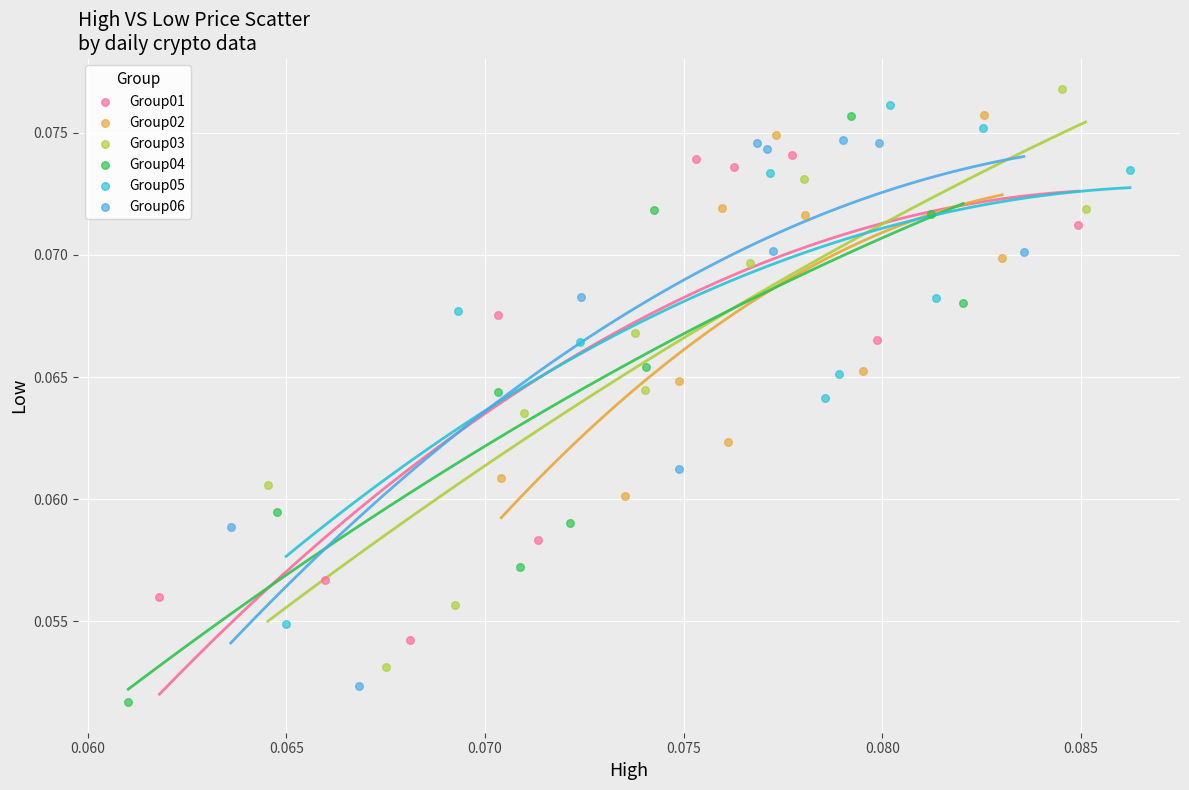

What are all the series names shown in the legend?

Group01, Group02, Group03, Group04, Group05, Group06